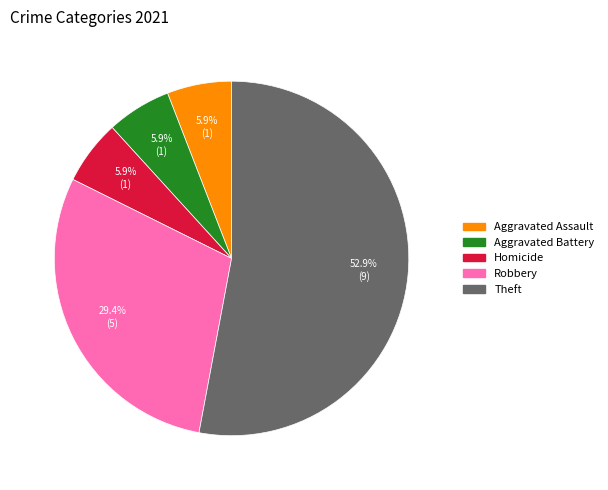

Count the number of slices in the pie.

5